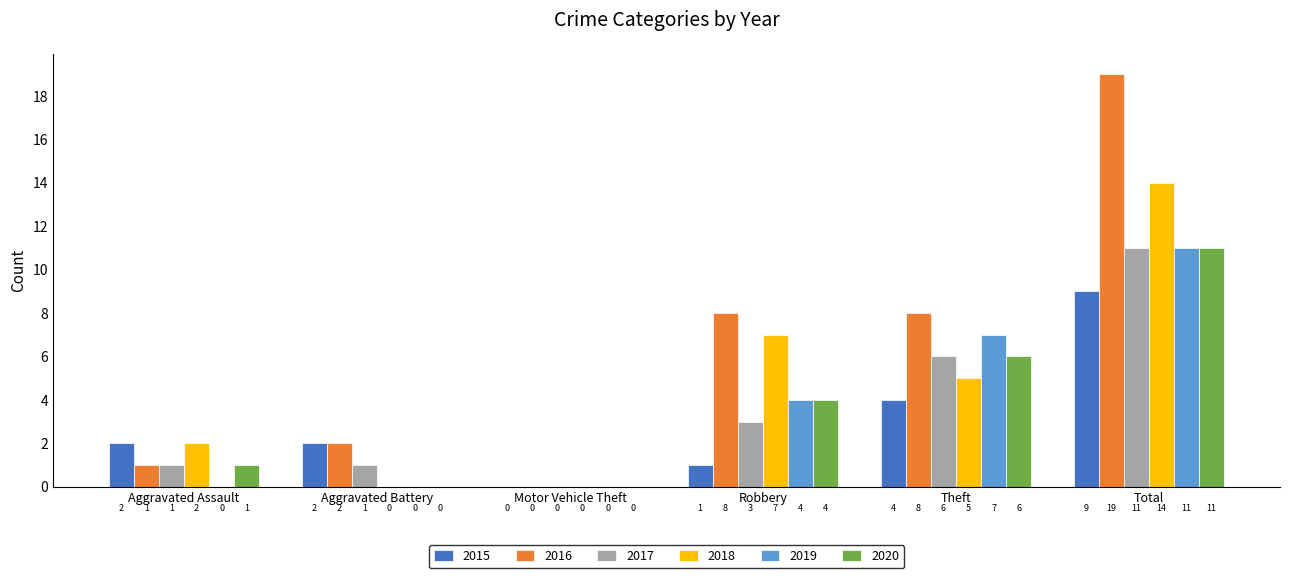

Between Aggravated Battery and Total, which series saw the biggest shift?

2016